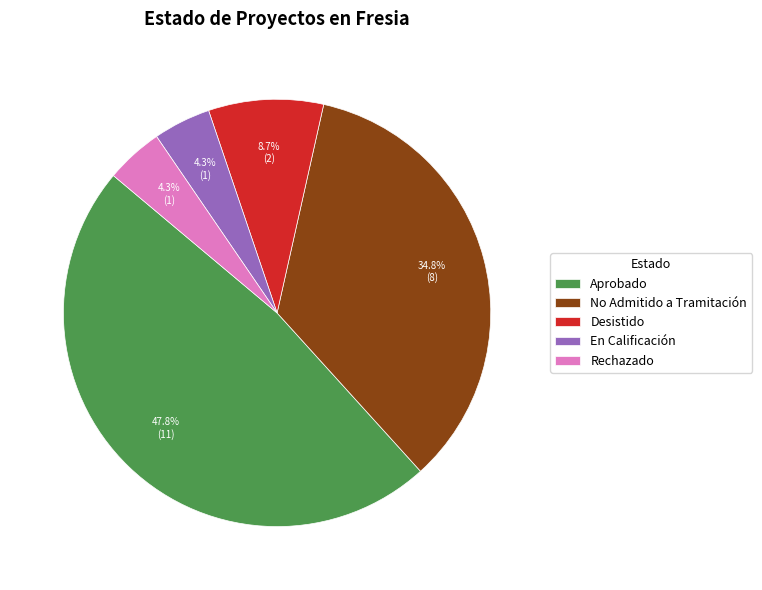

Count the number of slices in the pie.

5